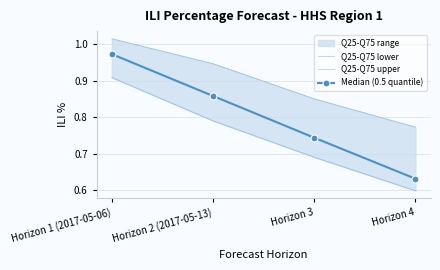

Is it true that Median (0.5 quantile) equals 0.9 at Horizon 4?

False